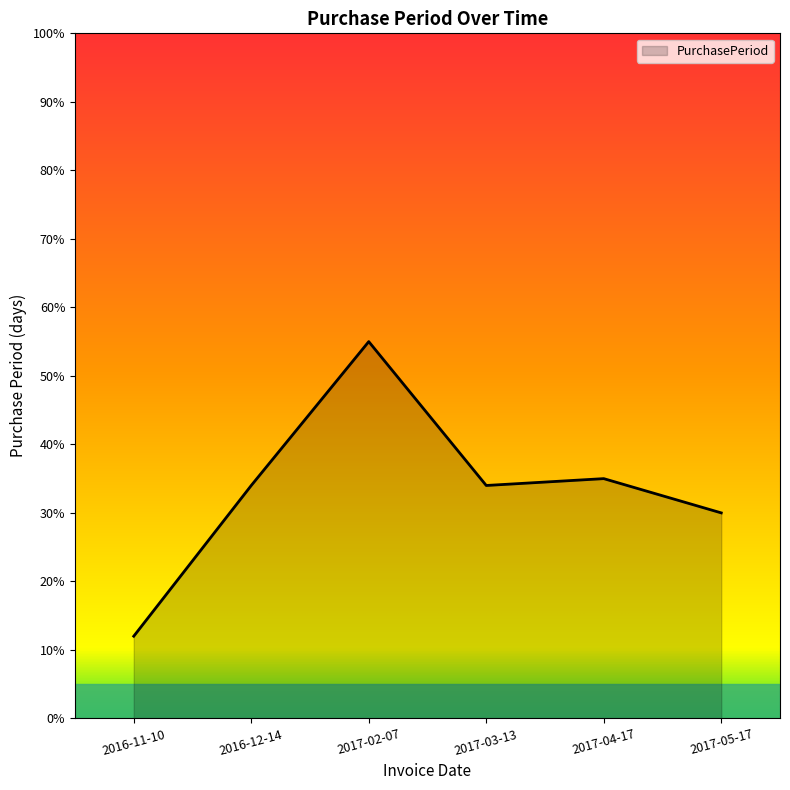

What position from the left is 2016-12-14?

2